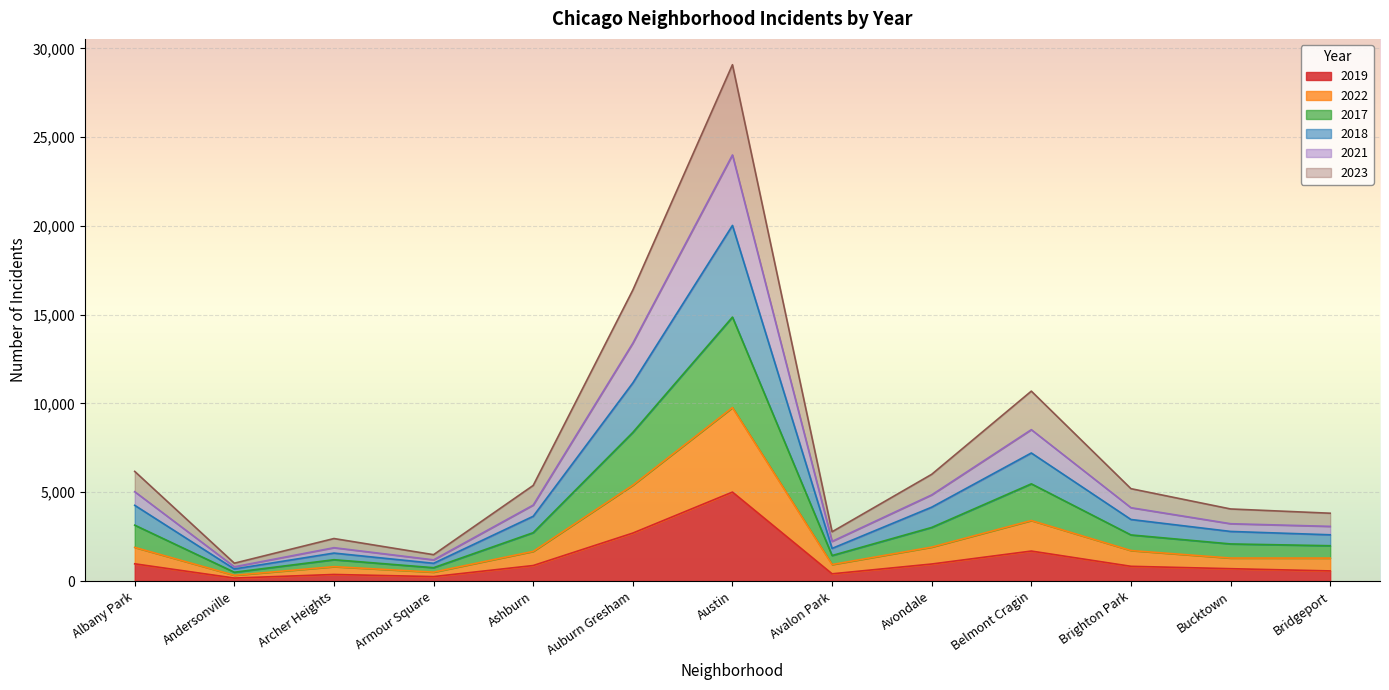

True or false: 2021 and 2022 intersect in this chart.

False